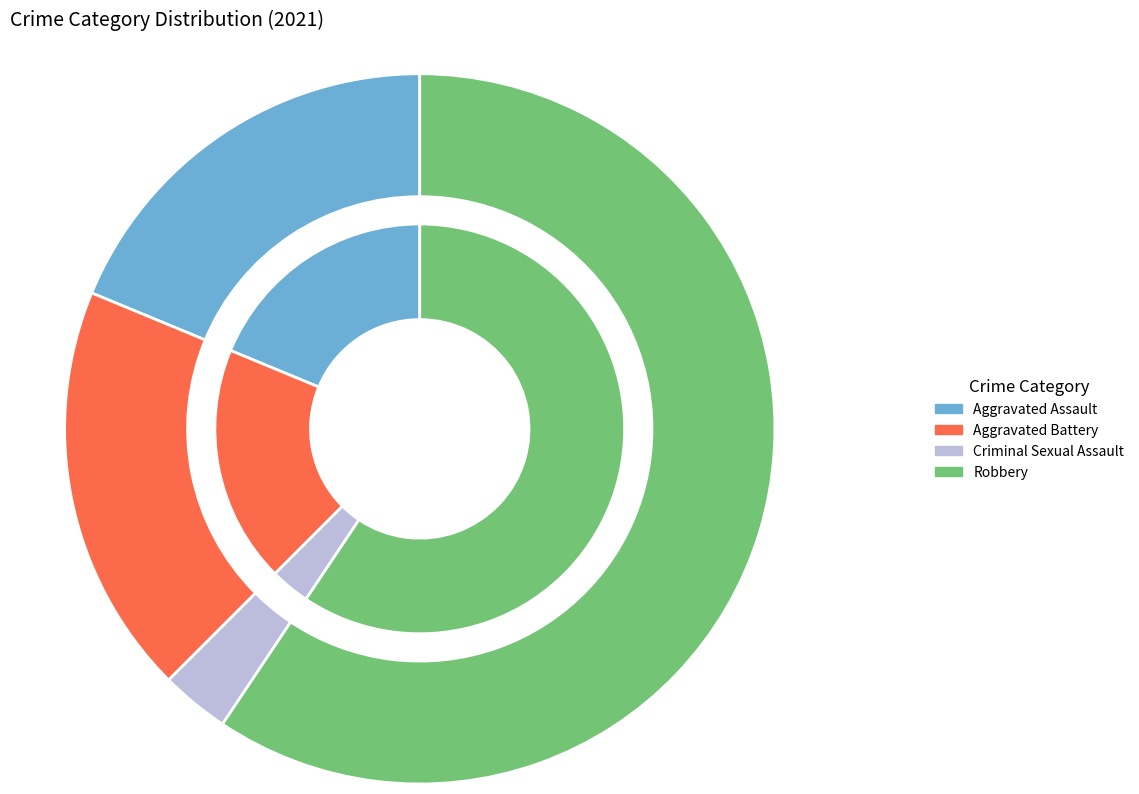

Is there a majority slice in this chart?

Yes